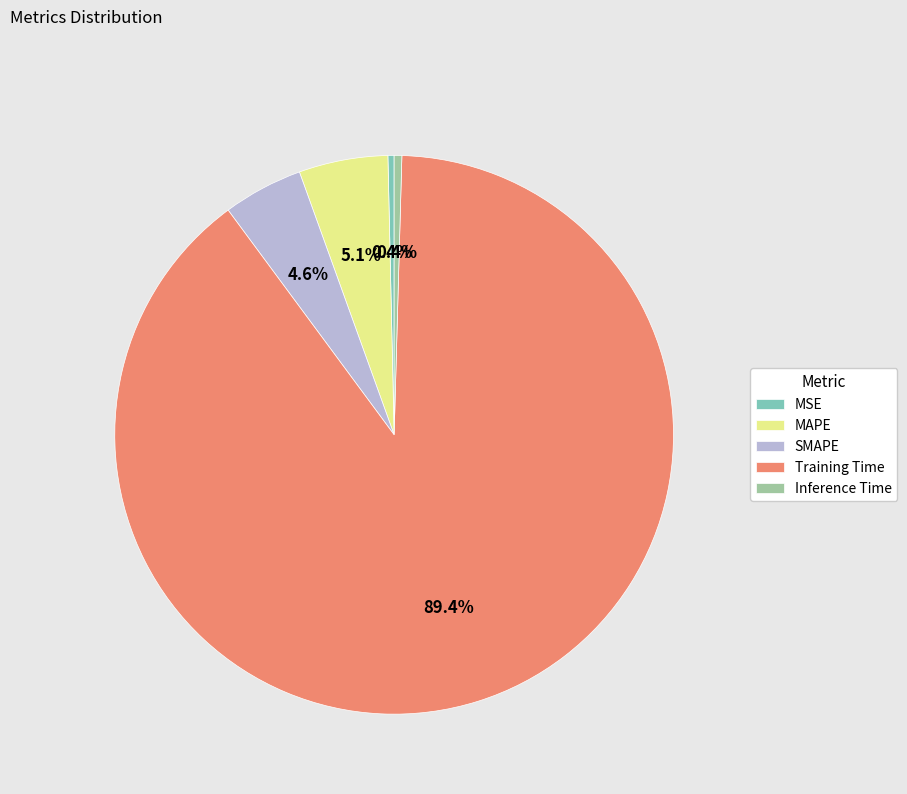

What is the largest slice in the pie chart?

Training Time